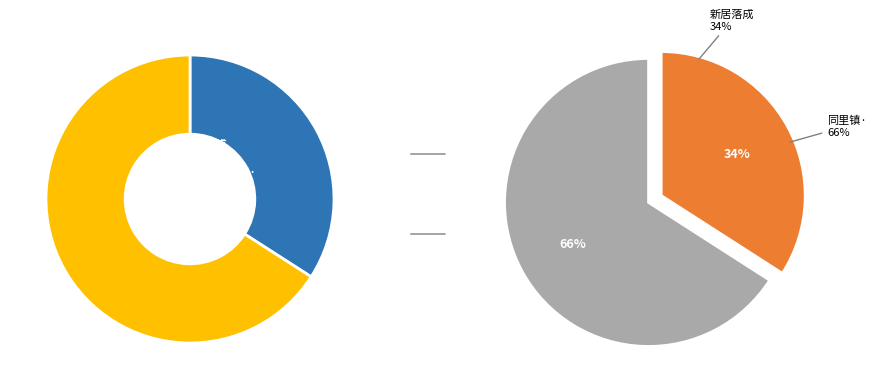

Count the number of slices in the pie.

2